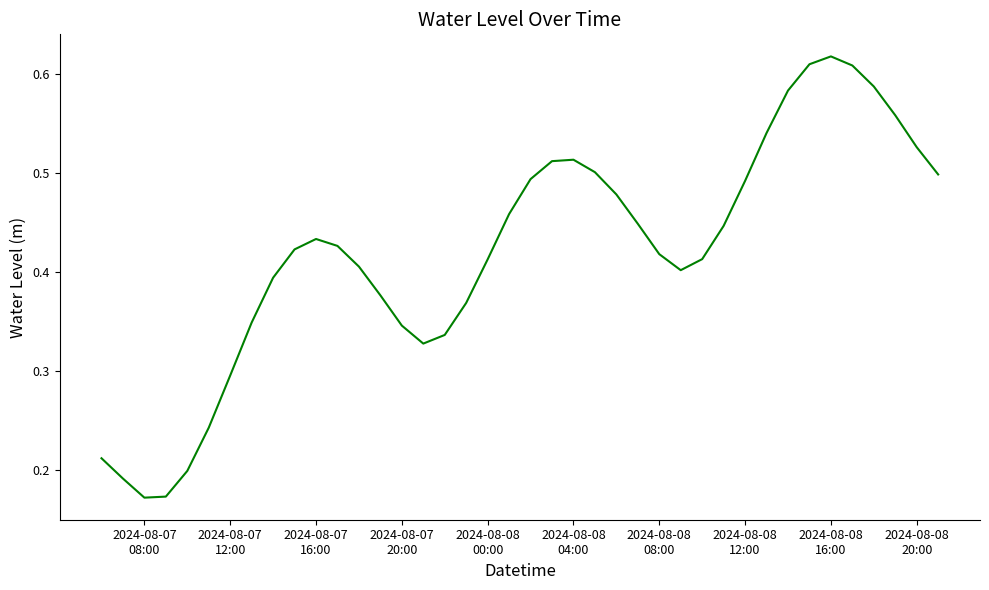

Which category has the highest value across all series?

2024-08-08
16:00